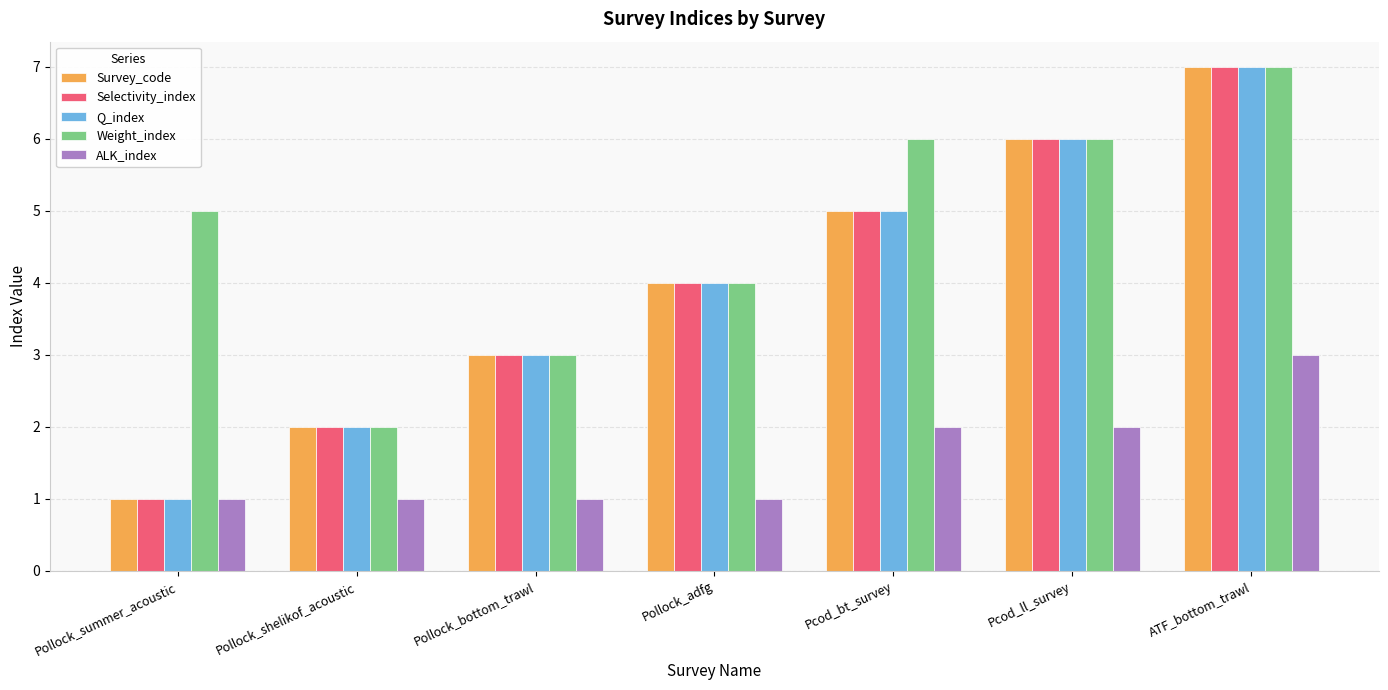

Rank the categories by Survey_code value from highest to lowest.

ATF_bottom_trawl, Pcod_ll_survey, Pcod_bt_survey, Pollock_adfg, Pollock_bottom_trawl, Pollock_shelikof_acoustic, Pollock_summer_acoustic